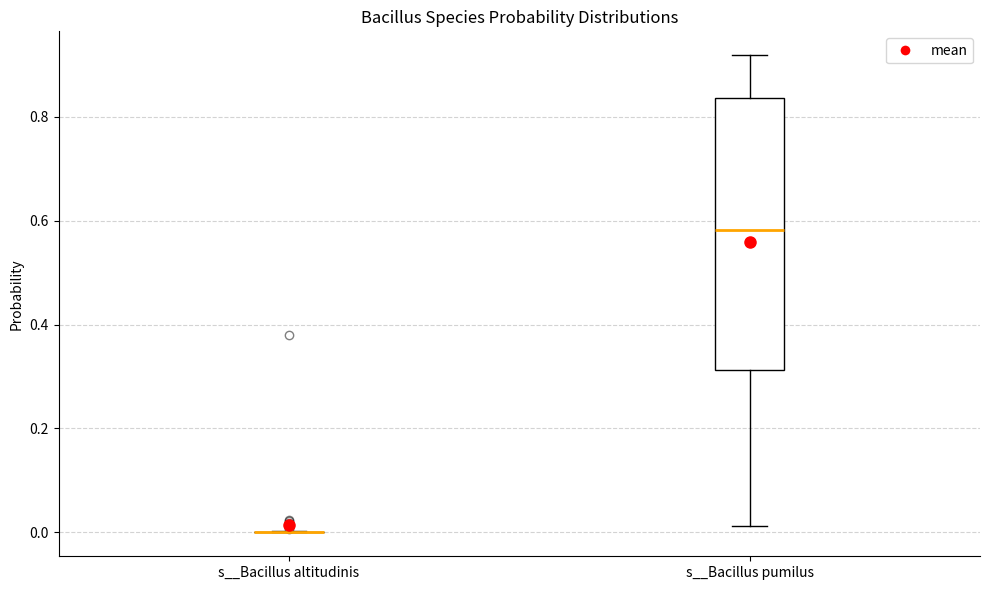

Where is the lower edge of the box for s__Bacillus pumilus on the y-axis? The values are not printed on the chart, so give them approximately, as read against the axis.

0.32